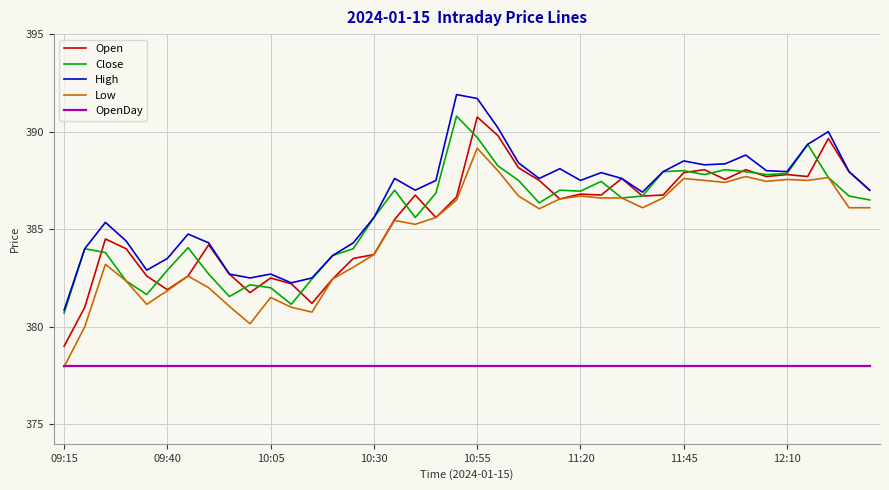

True or false: Open and OpenDay cross at least once.

False